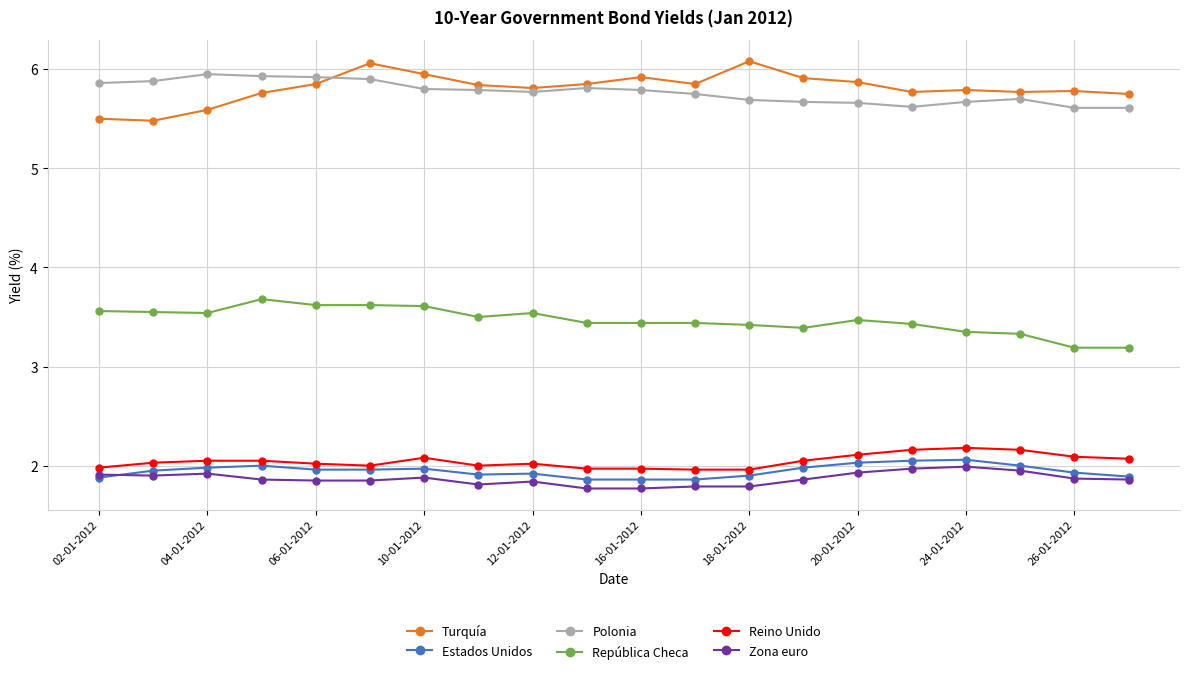

Does the chart have visible grid lines?

Yes